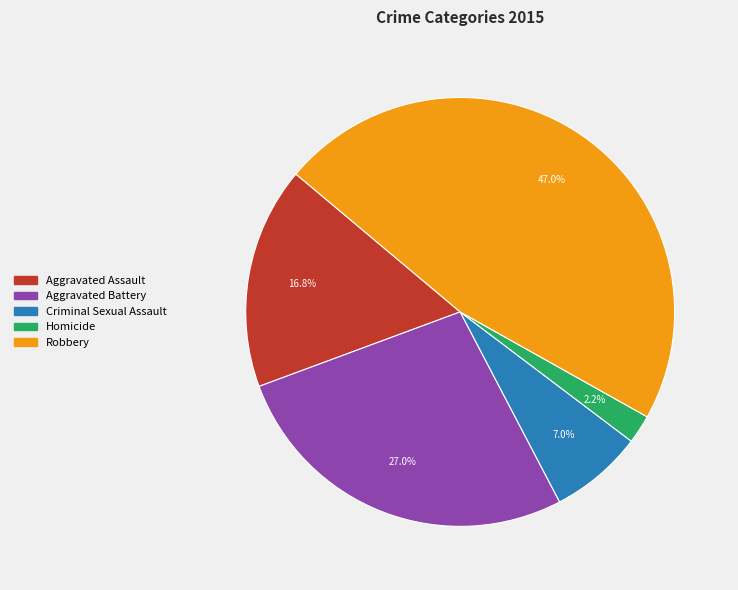

To the nearest percent, what portion does Criminal Sexual Assault represent?

7%